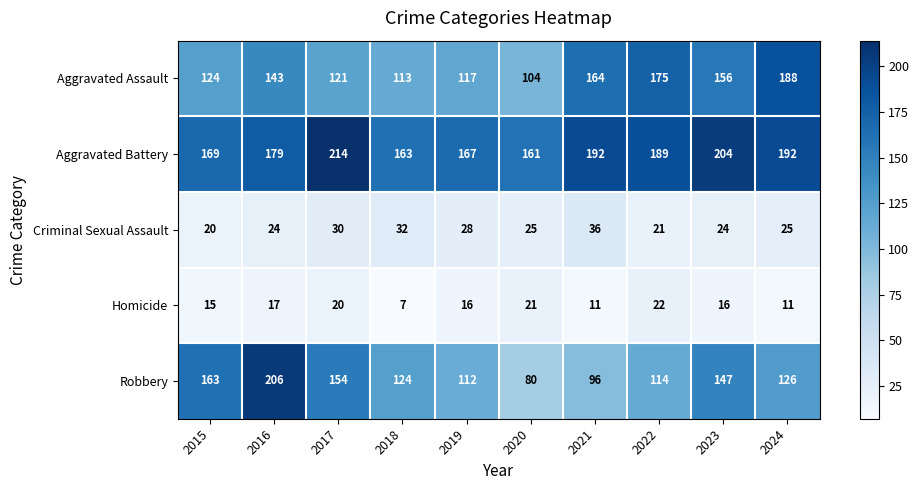

At which label is Robbery closest to 143?

2023